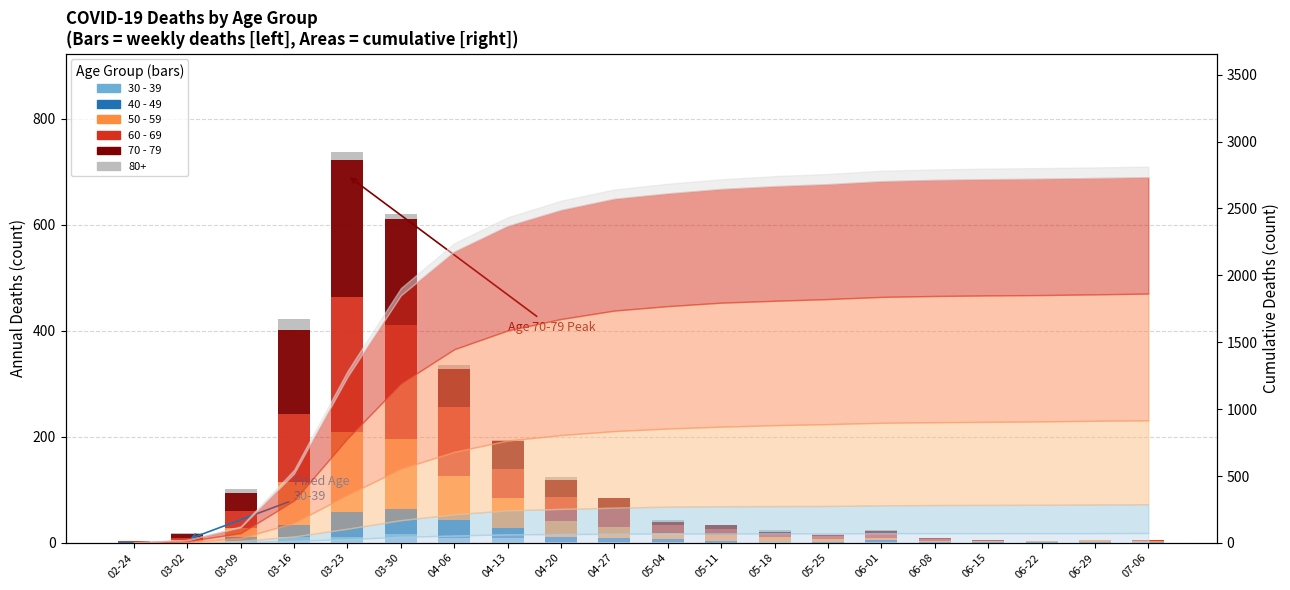

The value of 70 - 79 at 03-02 is 7. True or false?

True